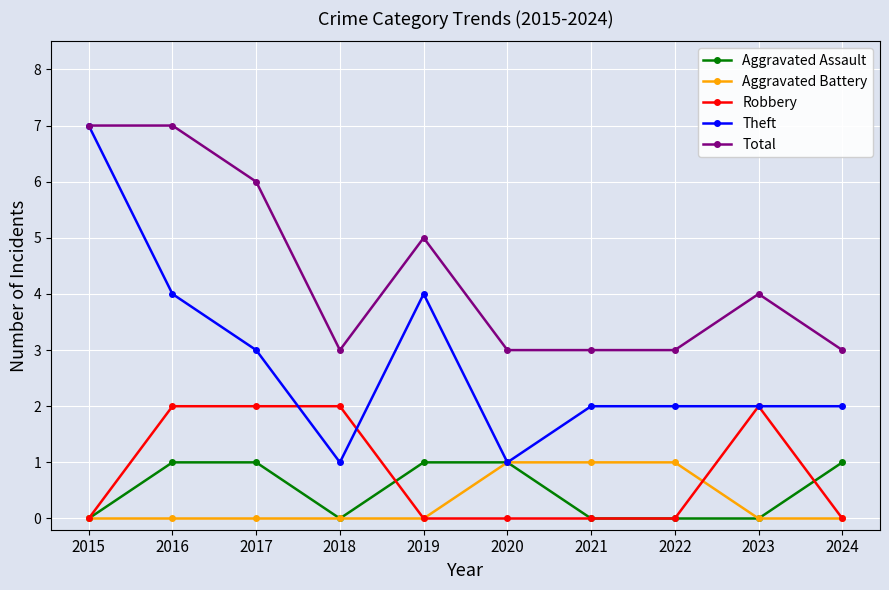

True or false: Aggravated Battery and Total intersect in this chart.

False